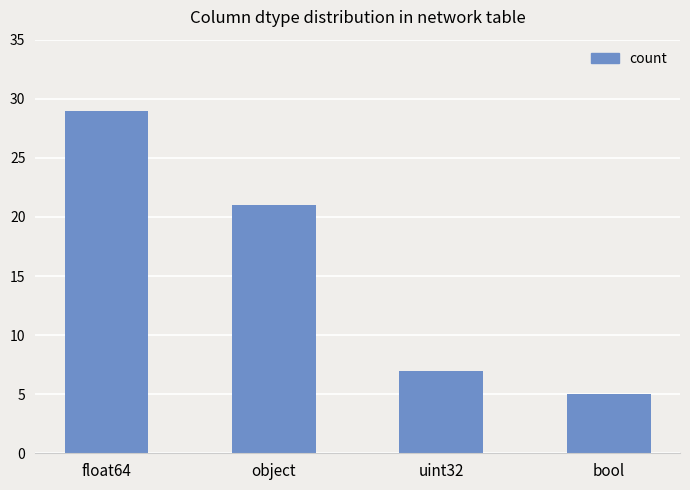

The chart shows a value of 2 at bool. True or false?

False